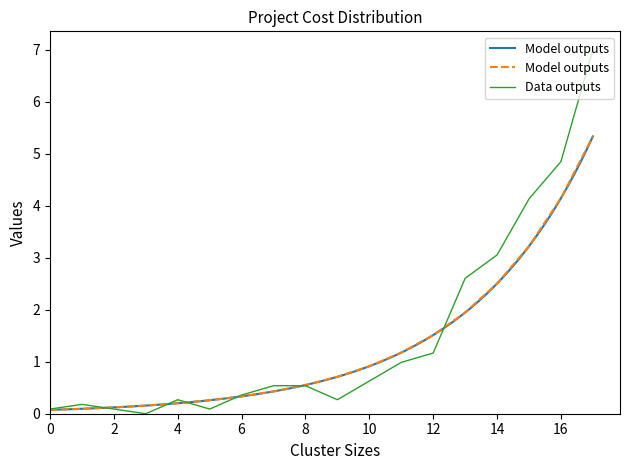

Rank the series at 13 from lowest to highest value.

Model outputs, Data outputs